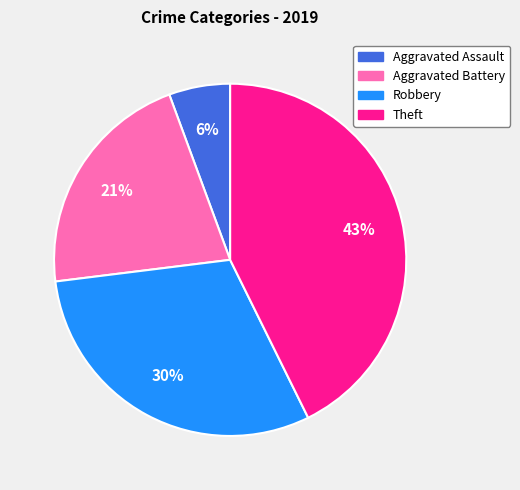

Approximately how many times larger is the value at Theft compared to Robbery?

1.4